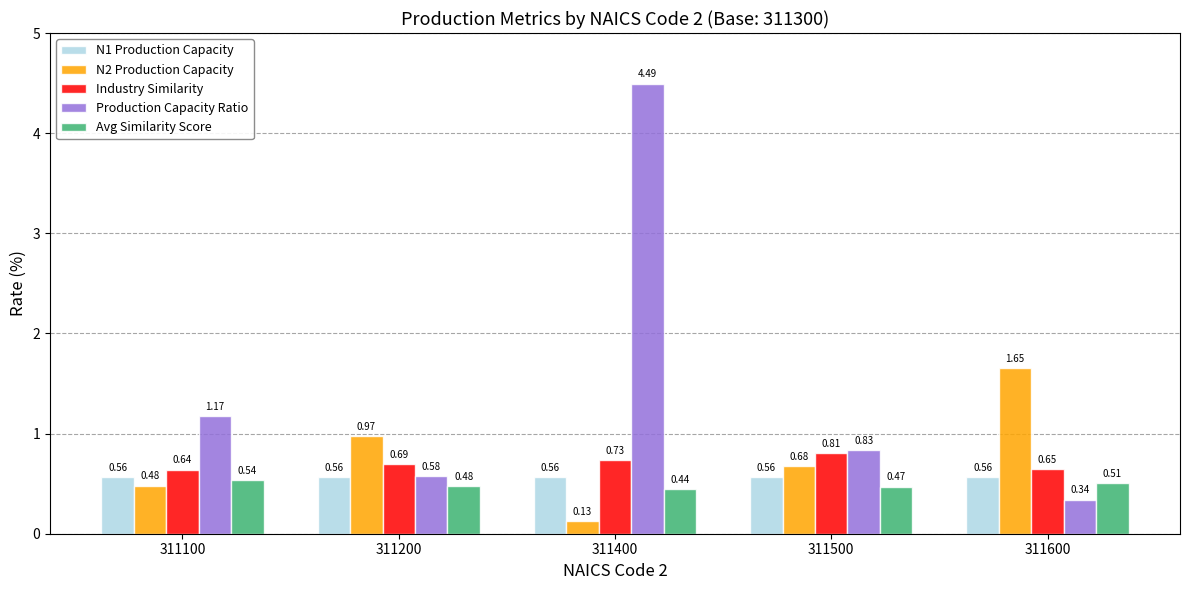

What is the sum of all Production Capacity Ratio values?

7.4